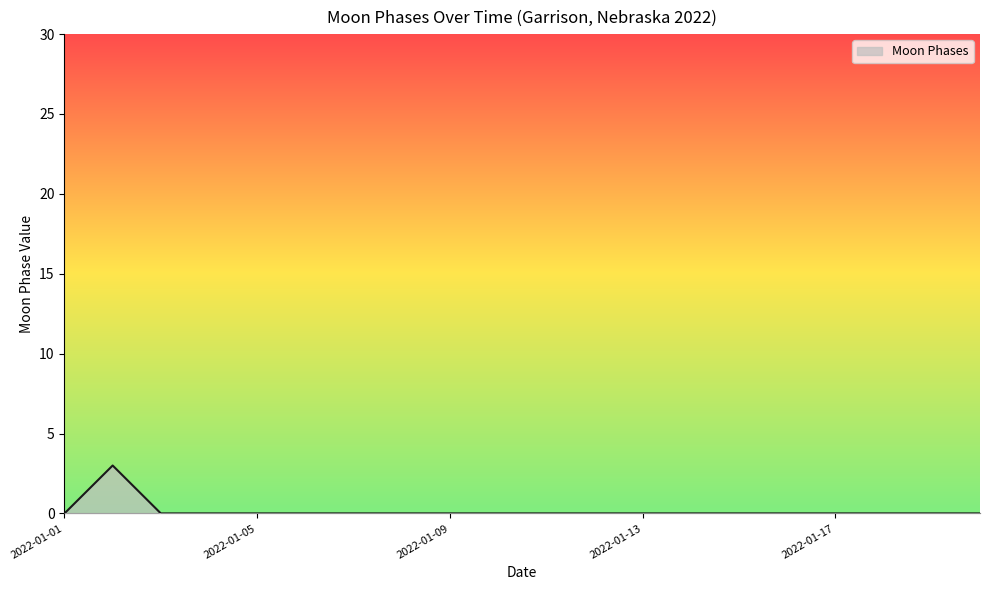

How many lines are shown in the chart?

1